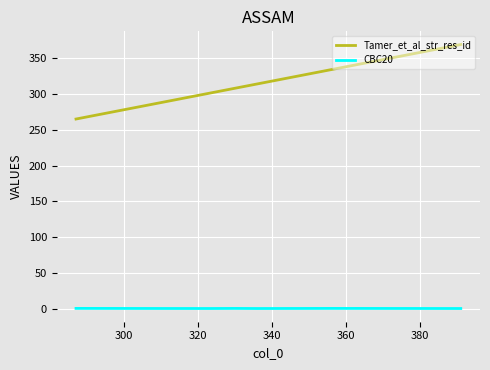

How many CBC20 values are between 0 and 1?

7